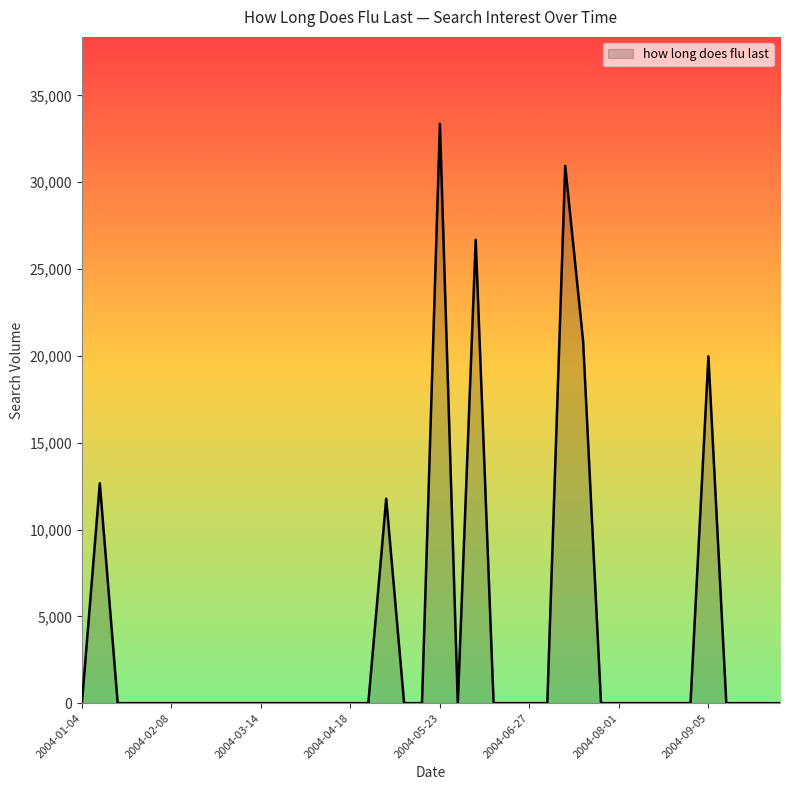

What is the difference between the maximum and minimum values?

33362.7